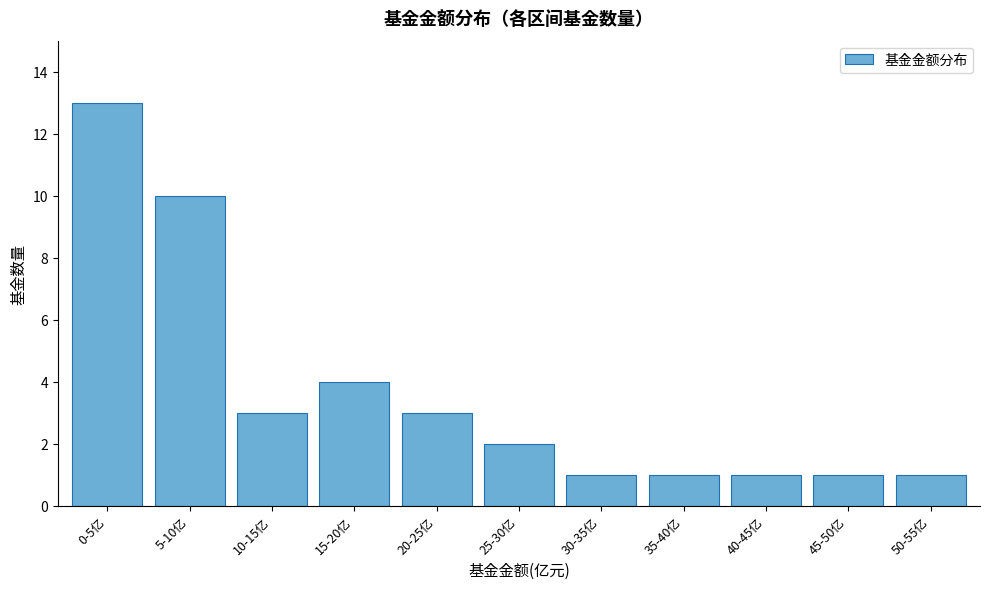

Reading left to right, extract all data points from this chart.

0-5亿=13	5-10亿=10	10-15亿=3	15-20亿=4	20-25亿=3	25-30亿=2	30-35亿=1	35-40亿=1	40-45亿=1	45-50亿=1	50-55亿=1